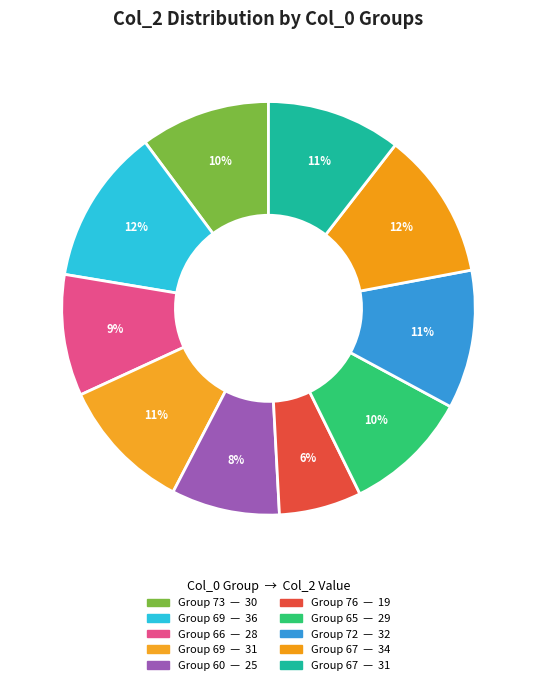

How many slices are in this pie chart?

10